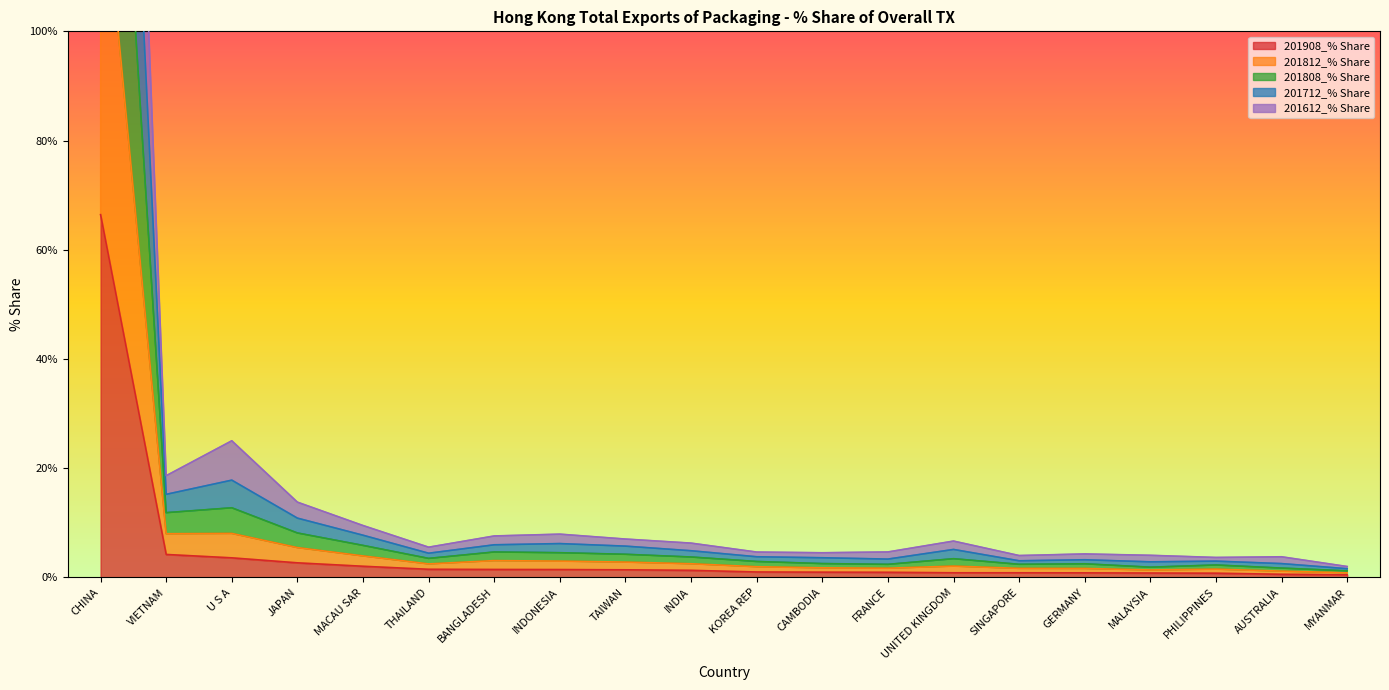

Reading left to right, extract all data points from this chart.

201908_% Share: CHINA=66.4	VIETNAM=4.2	U S A=3.6	JAPAN=2.7	MACAU SAR=2.0	THAILAND=1.5	BANGLADESH=1.5	INDONESIA=1.4	TAIWAN=1.4	INDIA=1.3	KOREA REP=1.0	CAMBODIA=1.0	FRANCE=0.9	UNITED KINGDOM=0.9	SINGAPORE=0.9	GERMANY=0.8	MALAYSIA=0.8	PHILIPPINES=0.8	AUSTRALIA=0.6	MYANMAR=0.5
201812_% Share: CHINA=263.5	VIETNAM=15.2	U S A=17.8	JAPAN=10.9	MACAU SAR=7.7	THAILAND=4.4	BANGLADESH=6.0	INDONESIA=6.2	TAIWAN=5.7	INDIA=4.9	KOREA REP=3.8	CAMBODIA=3.6	FRANCE=3.4	UNITED KINGDOM=5.1	SINGAPORE=3.1	GERMANY=3.2	MALAYSIA=2.9	PHILIPPINES=3.0	AUSTRALIA=2.5	MYANMAR=1.6
201808_% Share: CHINA=200.8	VIETNAM=11.9	U S A=12.8	JAPAN=8.1	MACAU SAR=5.9	THAILAND=3.5	BANGLADESH=4.7	INDONESIA=4.5	TAIWAN=4.2	INDIA=3.7	KOREA REP=2.9	CAMBODIA=2.5	FRANCE=2.4	UNITED KINGDOM=3.4	SINGAPORE=2.4	GERMANY=2.5	MALAYSIA=1.9	PHILIPPINES=2.3	AUSTRALIA=1.7	MYANMAR=1.2
201712_% Share: CHINA=324.3	VIETNAM=18.6	U S A=25.0	JAPAN=13.8	MACAU SAR=9.5	THAILAND=5.5	BANGLADESH=7.6	INDONESIA=7.9	TAIWAN=7.0	INDIA=6.3	KOREA REP=4.6	CAMBODIA=4.5	FRANCE=4.7	UNITED KINGDOM=6.7	SINGAPORE=4.0	GERMANY=4.3	MALAYSIA=4.1	PHILIPPINES=3.7	AUSTRALIA=3.8	MYANMAR=2.0
201612_% Share: CHINA=133.8	VIETNAM=8.0	U S A=8.1	JAPAN=5.5	MACAU SAR=3.9	THAILAND=2.5	BANGLADESH=3.1	INDONESIA=3.0	TAIWAN=2.8	INDIA=2.5	KOREA REP=2.0	CAMBODIA=1.8	FRANCE=1.7	UNITED KINGDOM=2.1	SINGAPORE=1.7	GERMANY=1.6	MALAYSIA=1.4	PHILIPPINES=1.5	AUSTRALIA=1.2	MYANMAR=0.9